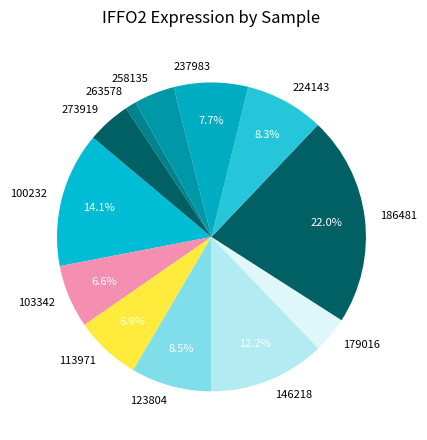

What is the ratio of the value at 123804 to the value at 237983?

1.1